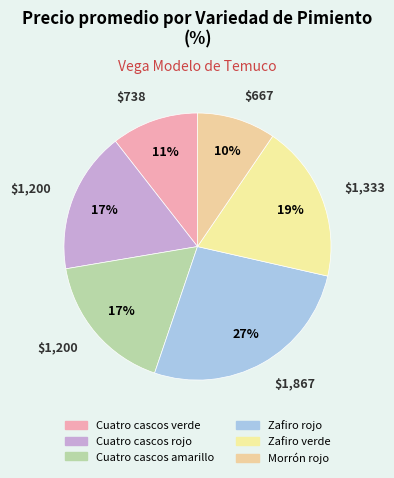

How many slices are in this pie chart?

6